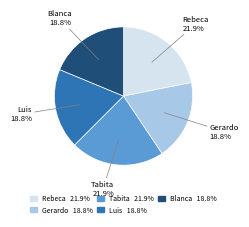

Is there any slice that represents more than half of the pie?

No